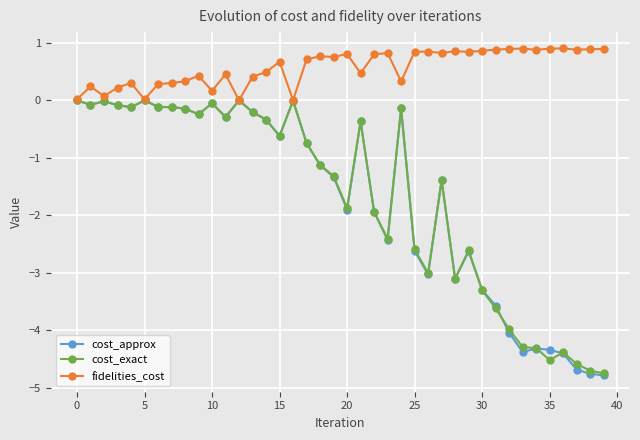

What is the value of the fidelities_cost point at the 38th from the left?

0.9